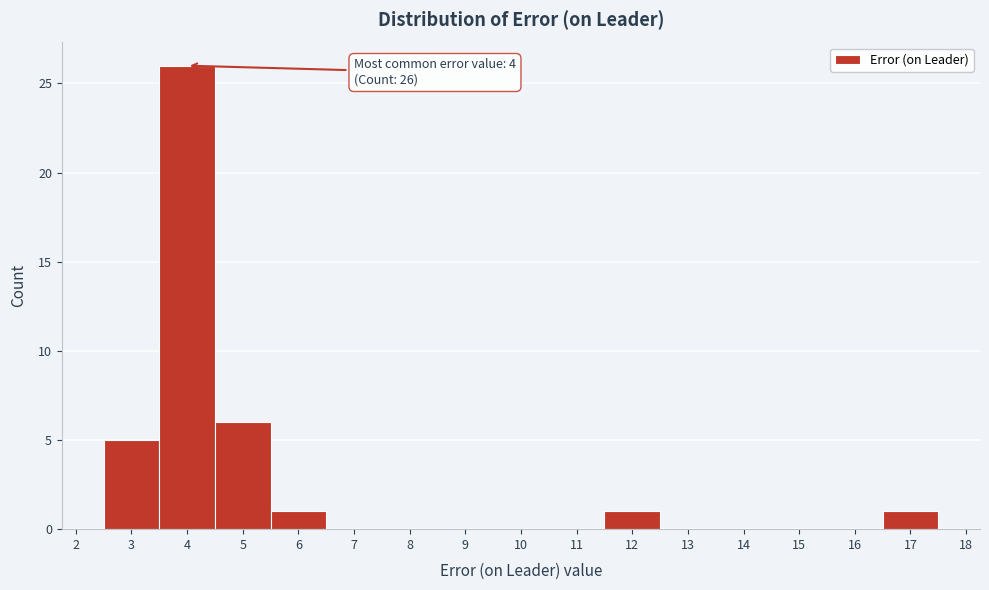

Over which range of the x-axis is the bar tallest?

3.5 to 4.5